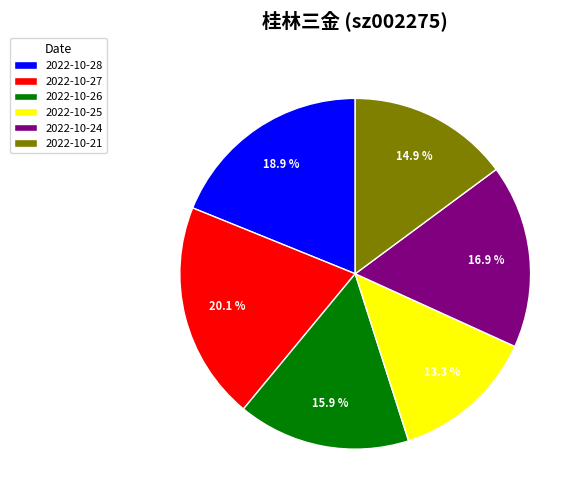

Between 2022-10-25 and 2022-10-28, which is larger?

2022-10-28